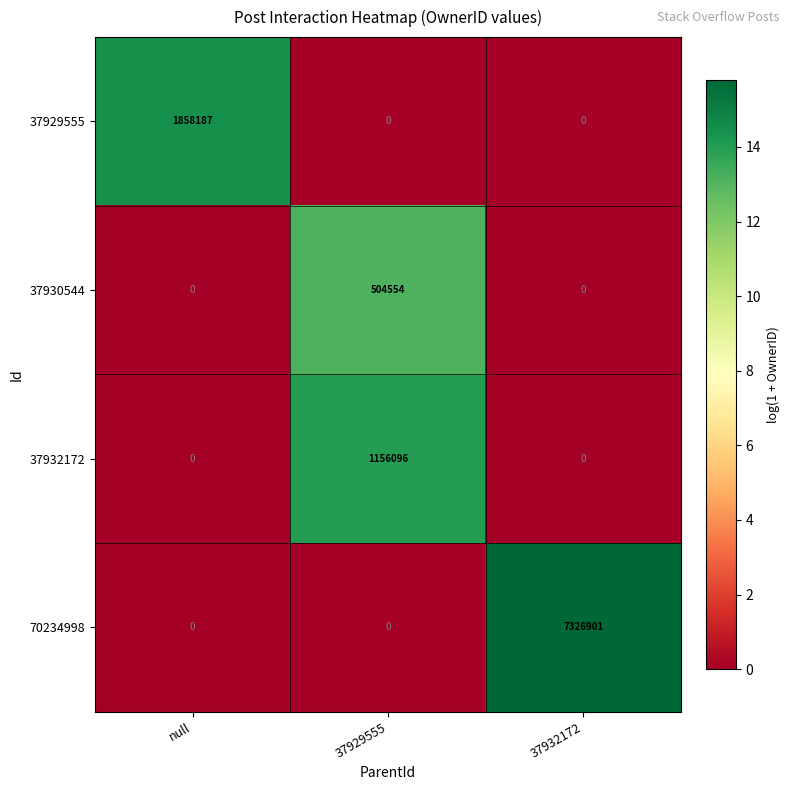

At which category is the sum across all series the highest?

37932172